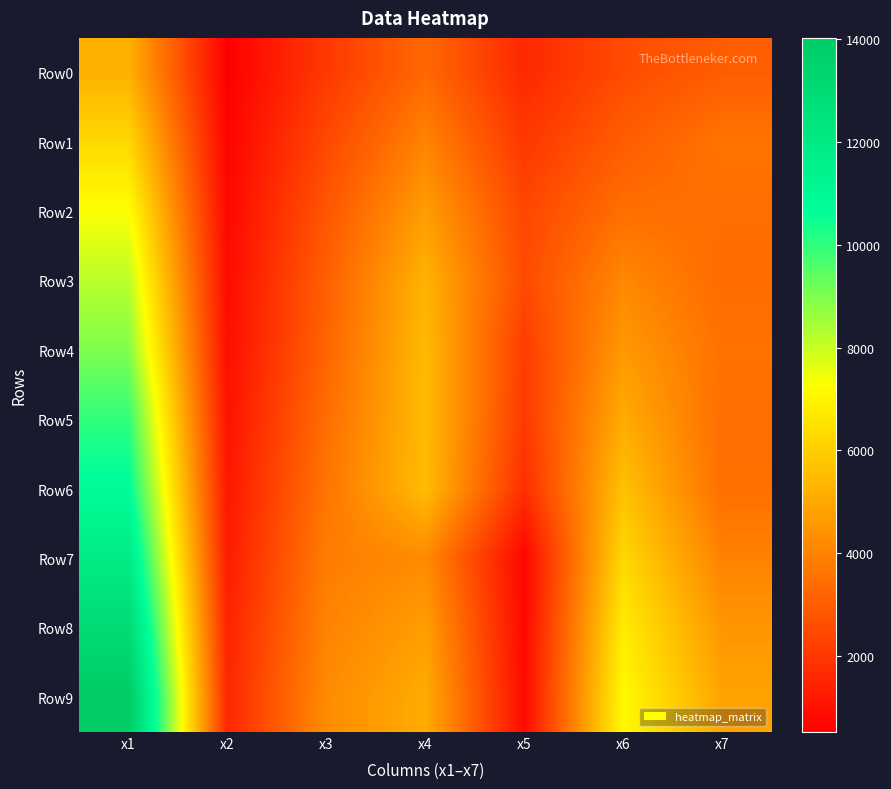

Which series changed the most between x2 and x4?

Row4